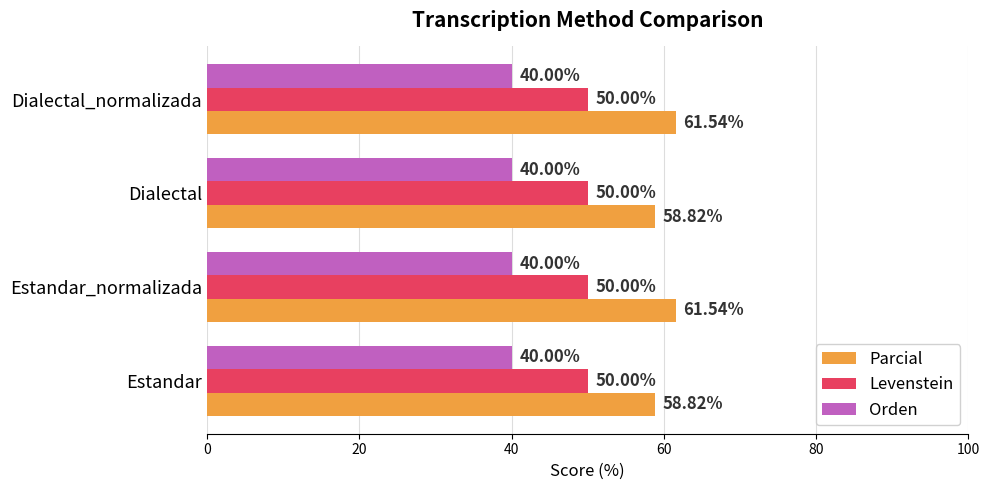

At Estandar, list the series in order from smallest to largest.

Orden, Levenstein, Parcial